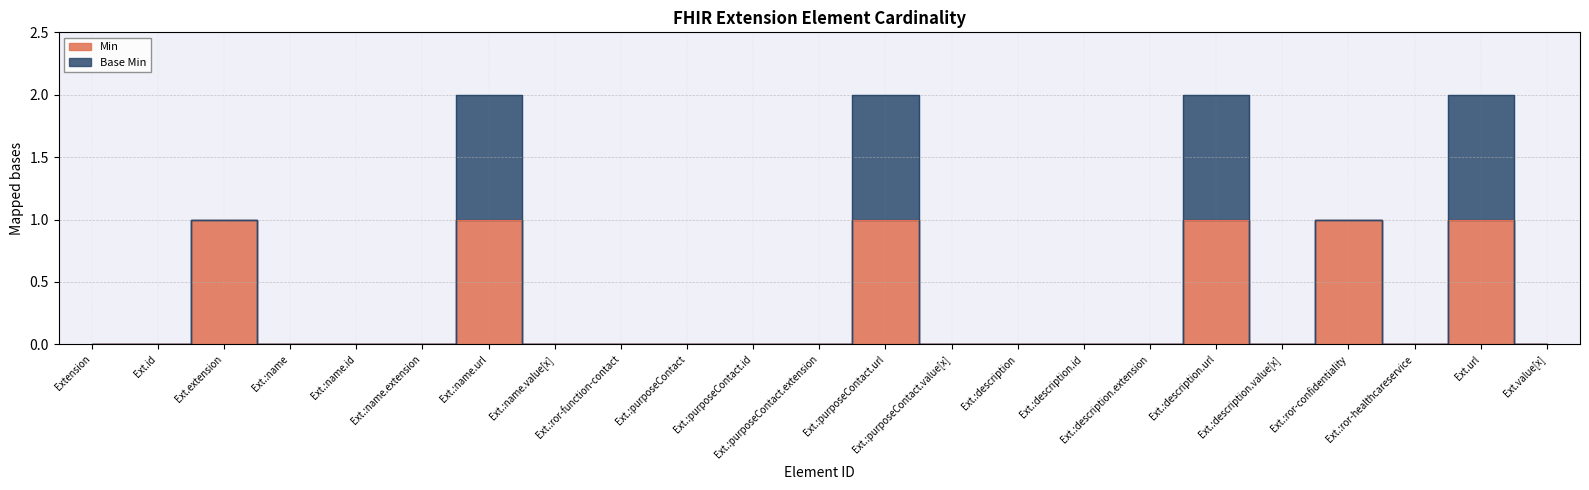

What is the change in value from Ext.extension to Ext.:description.extension?

-1